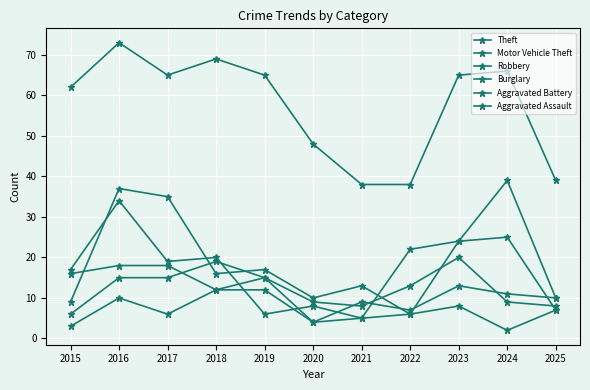

At which category does the chart reach its peak across all series?

2016